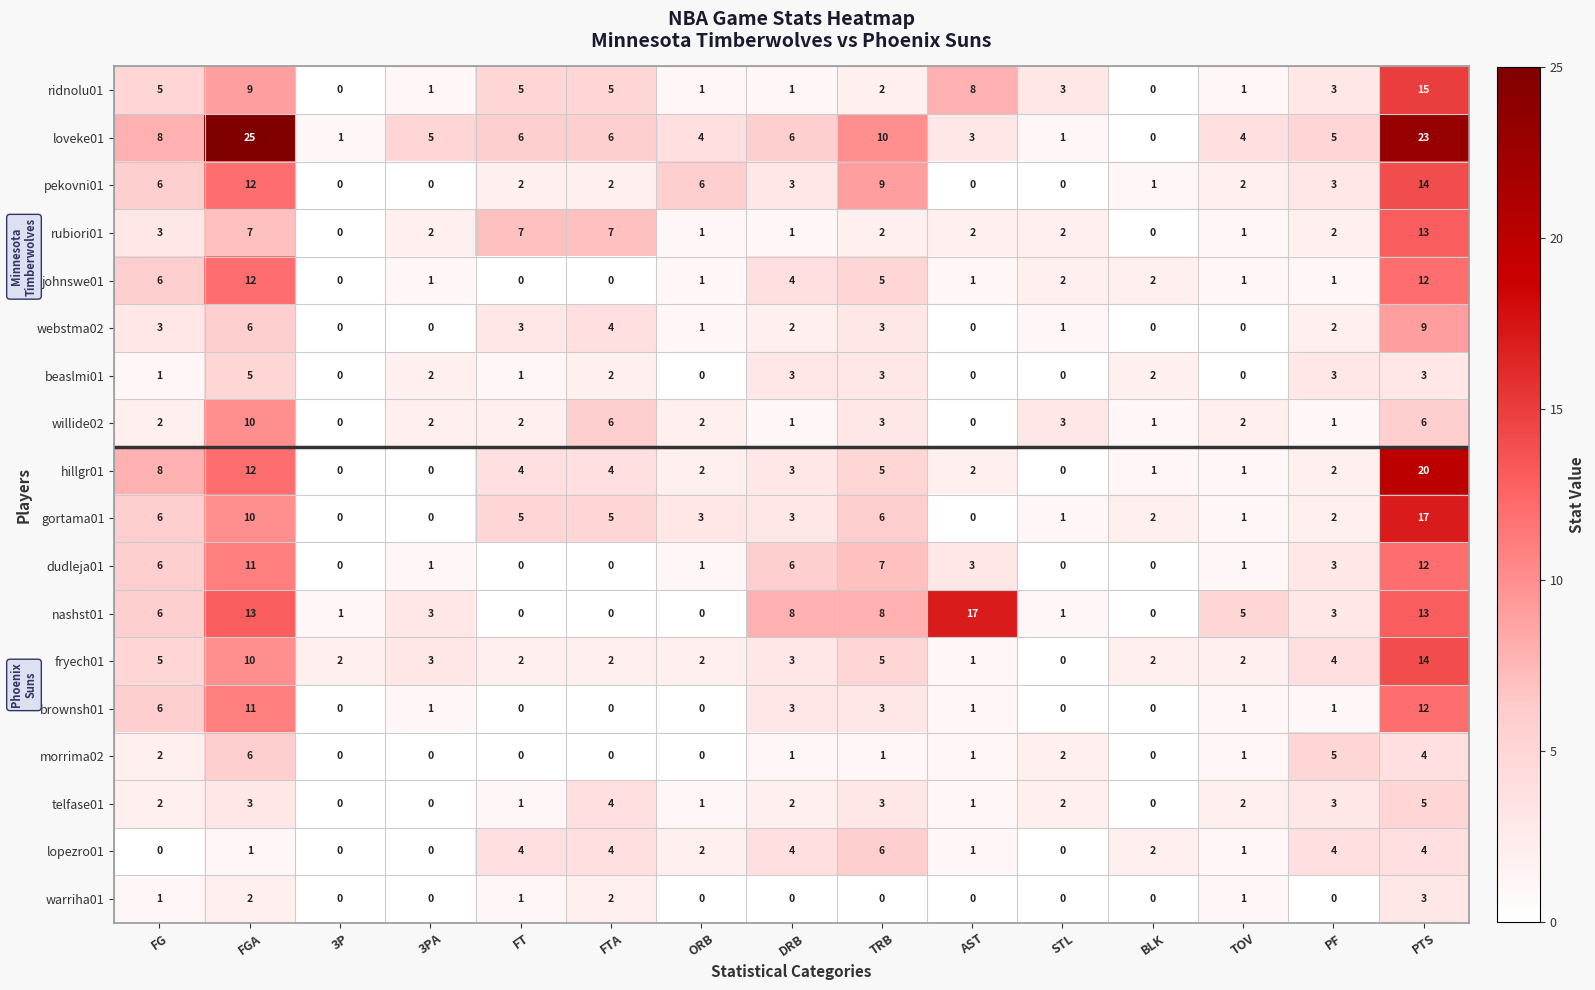

What is the total value across all series at PF?

47